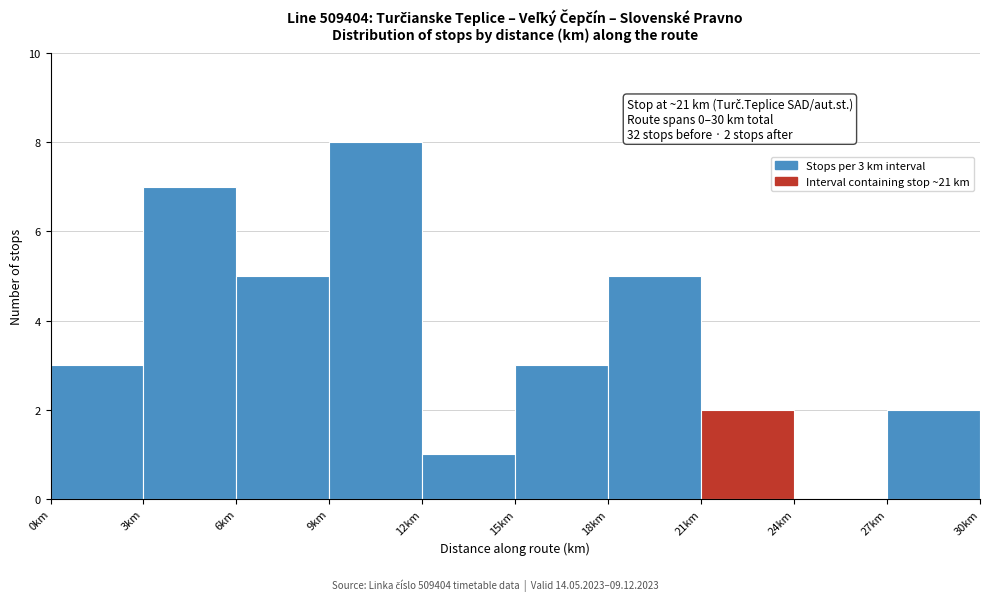

Over which range of the x-axis is the bar tallest?

9 to 12